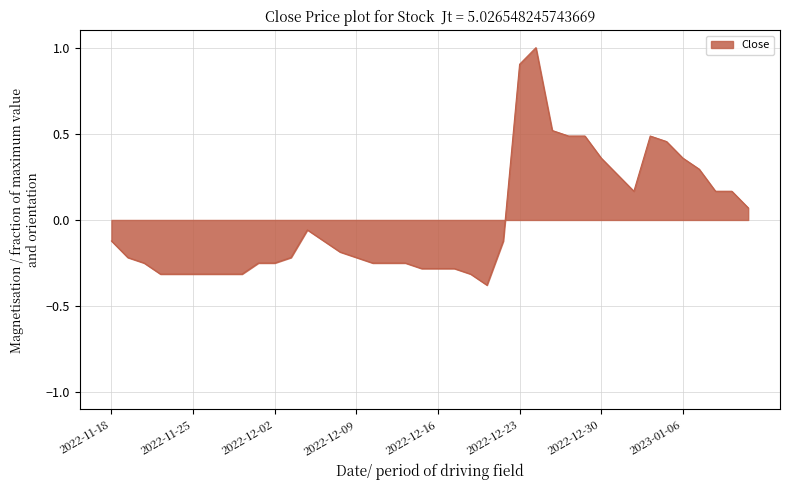

What is the difference between the maximum and minimum values?

1.4